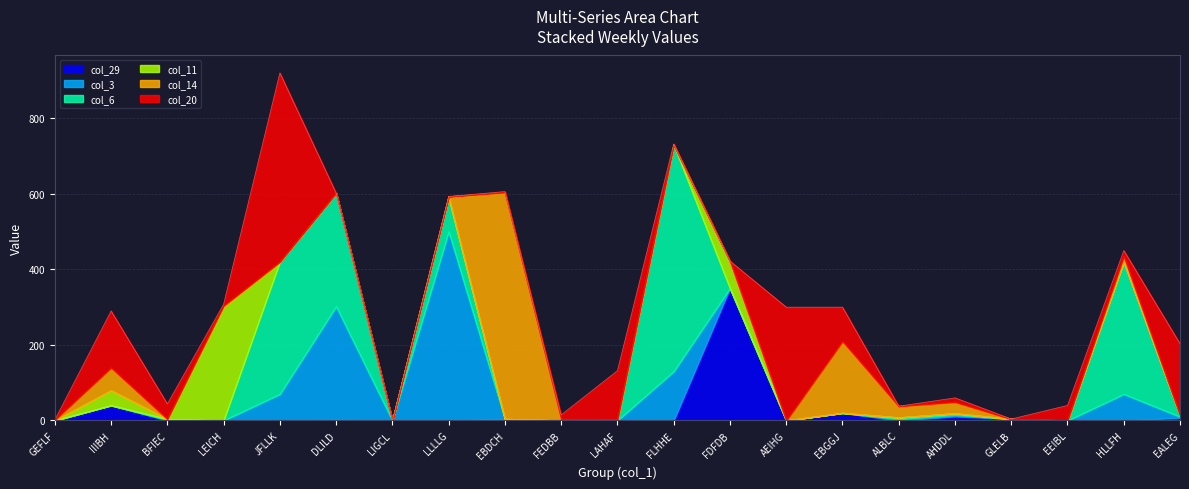

What is the difference between the col_6 values at JFLLK and AHDDL?

346